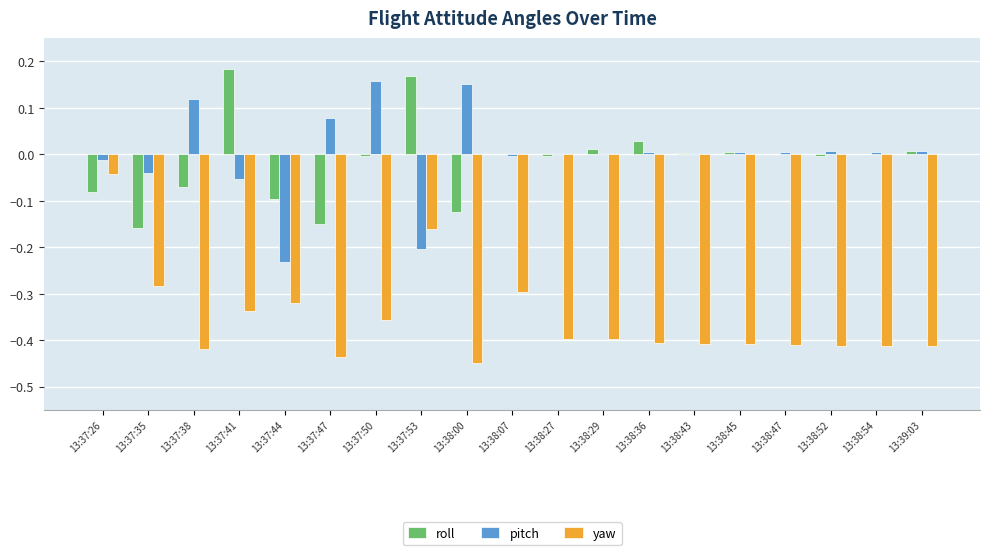

At which category is the sum across all series the highest?

13:37:26